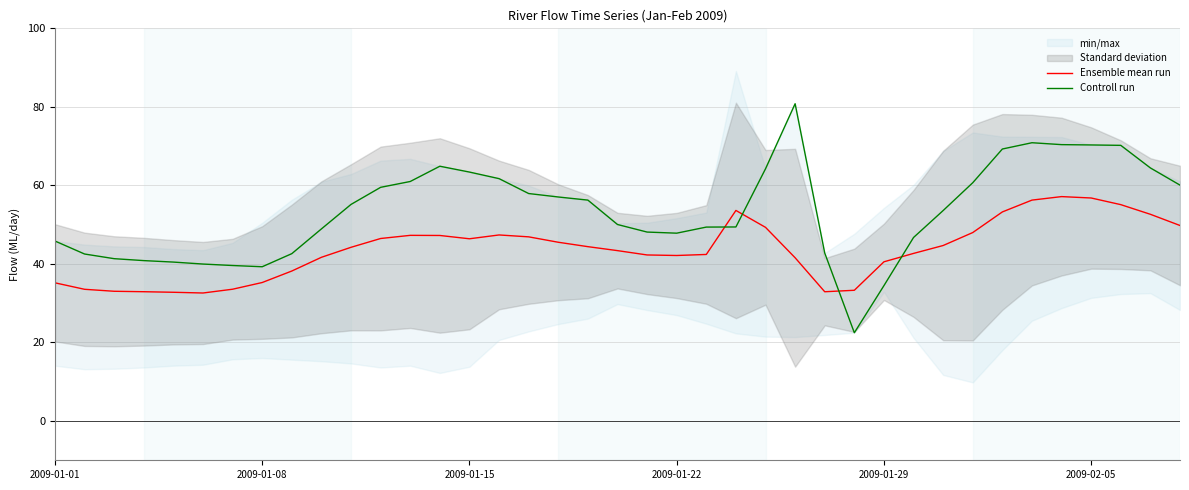

Is it true that Controll run equals 96.0 at 10?

False